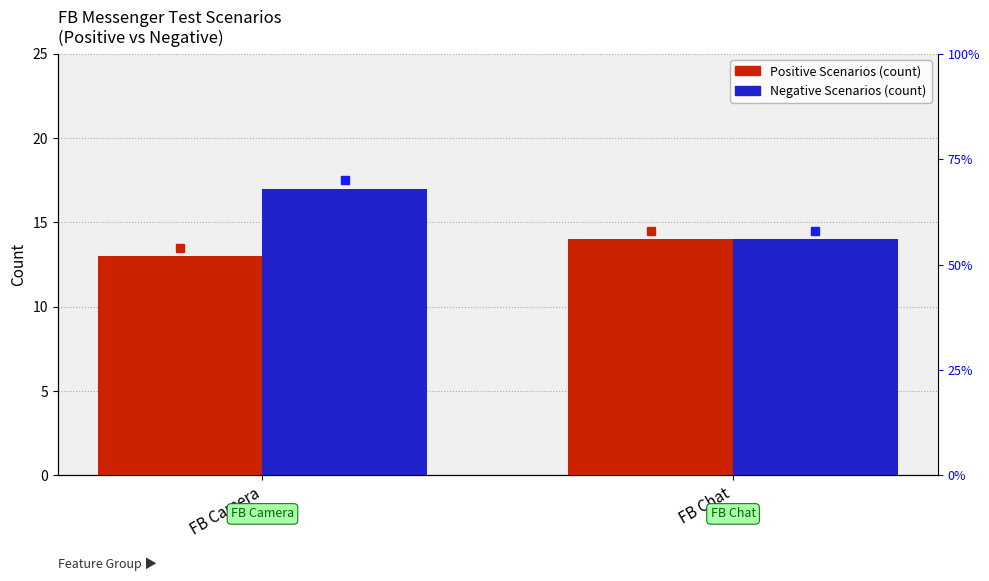

List the series in order of their peak value, lowest first.

Positive Scenarios, Negative Scenarios